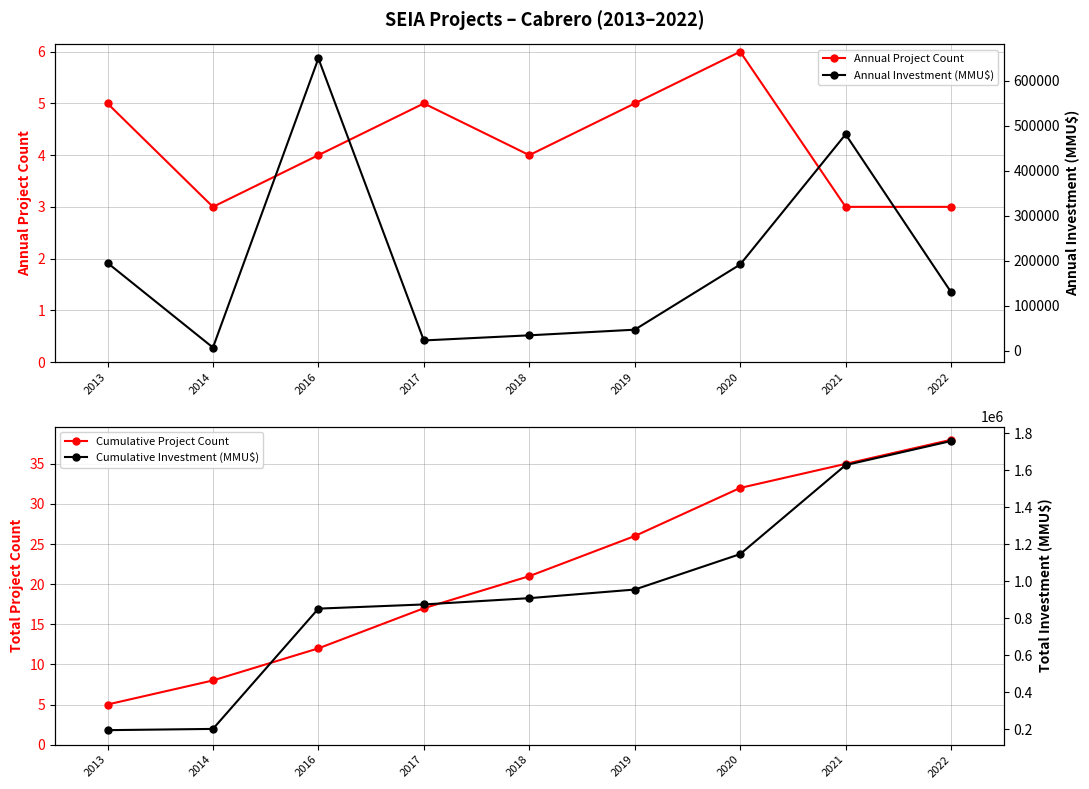

Which series changed the most between 2014 and 2022?

Cumulative Investment (MMU$)